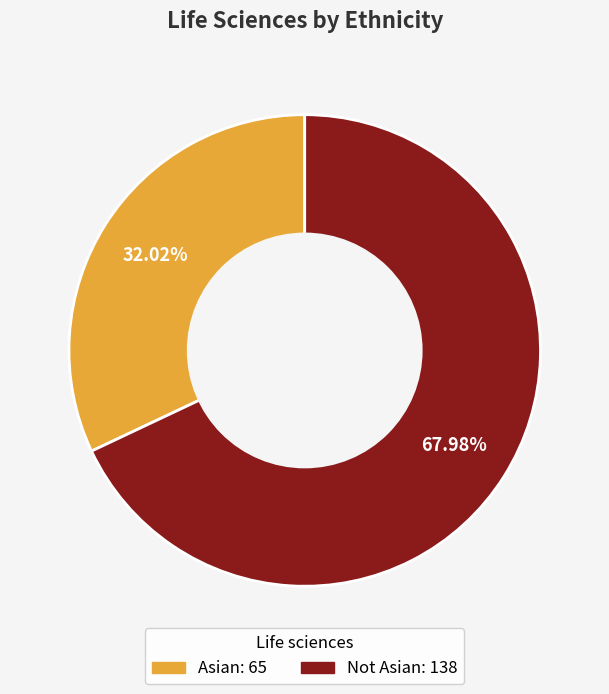

What percentage is the Not Asian slice, to the nearest percent?

68%